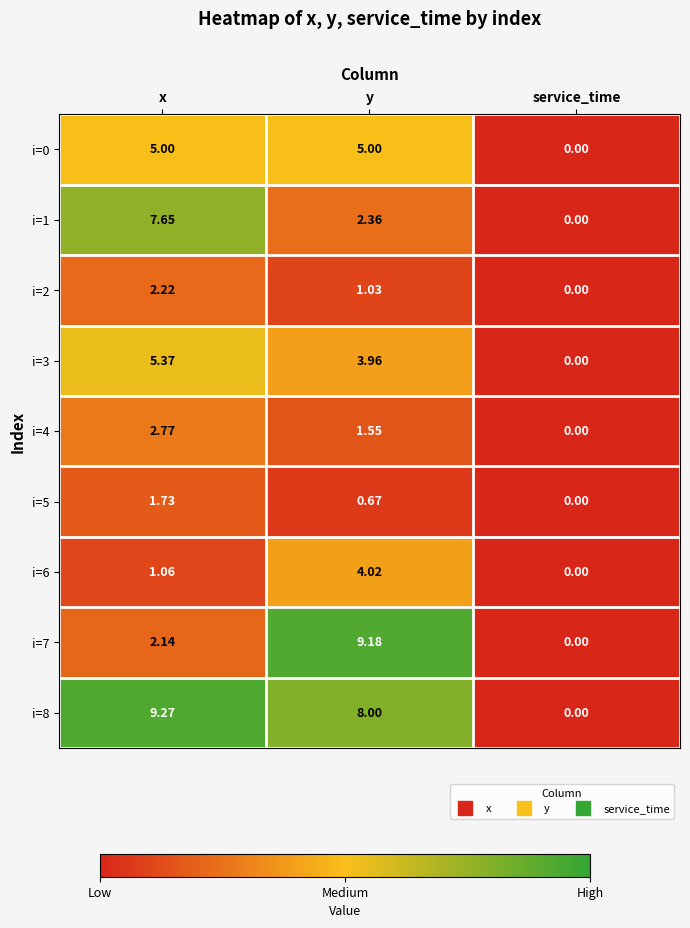

Is the value of i=2 at y greater than the value of i=7 at service_time?

Yes